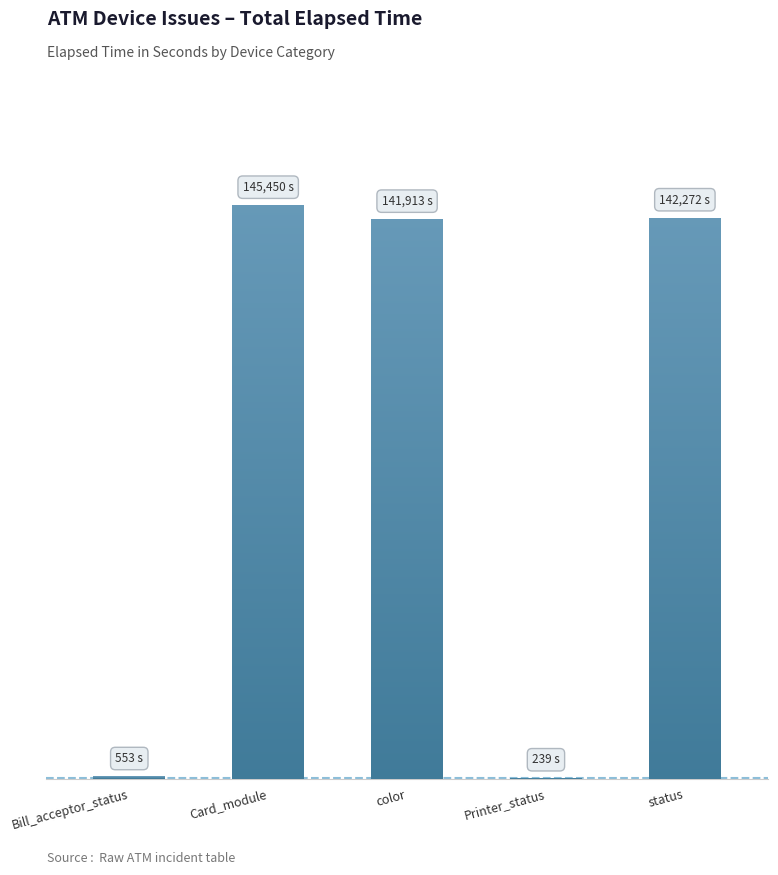

Between Bill_acceptor_status and Card_module, which is larger?

Card_module